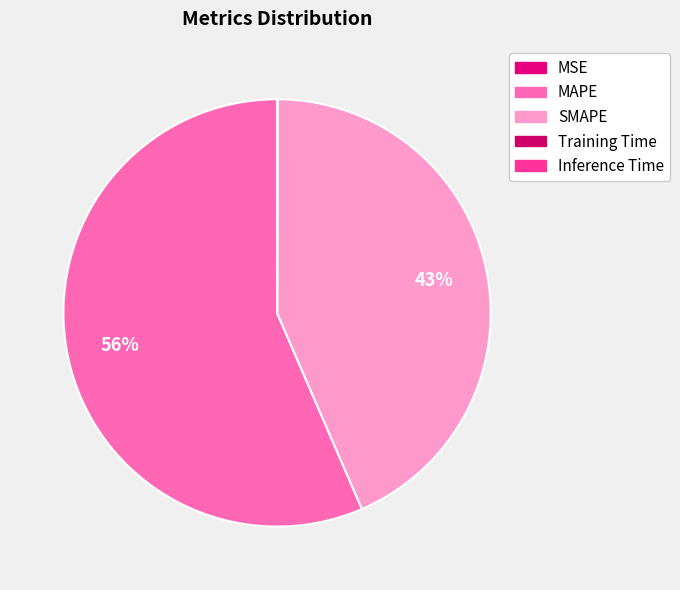

Rank the categories by value from lowest to highest.

MSE, Training Time, Inference Time, SMAPE, MAPE